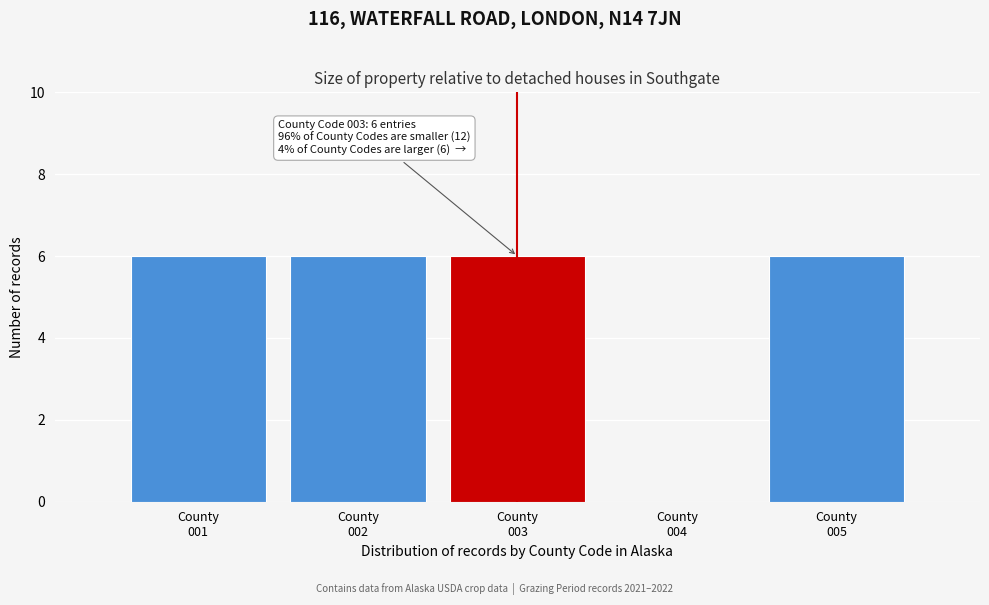

What is the greatest value displayed?

6